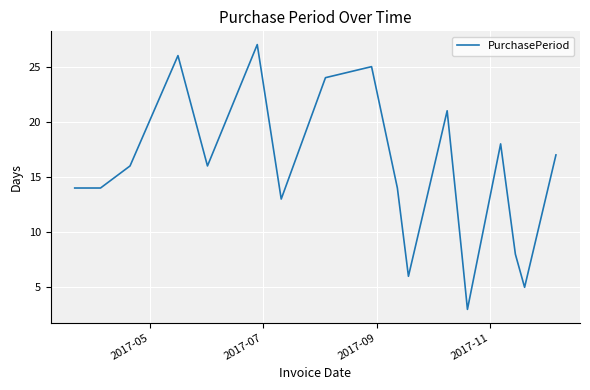

Does the chart have visible grid lines?

Yes